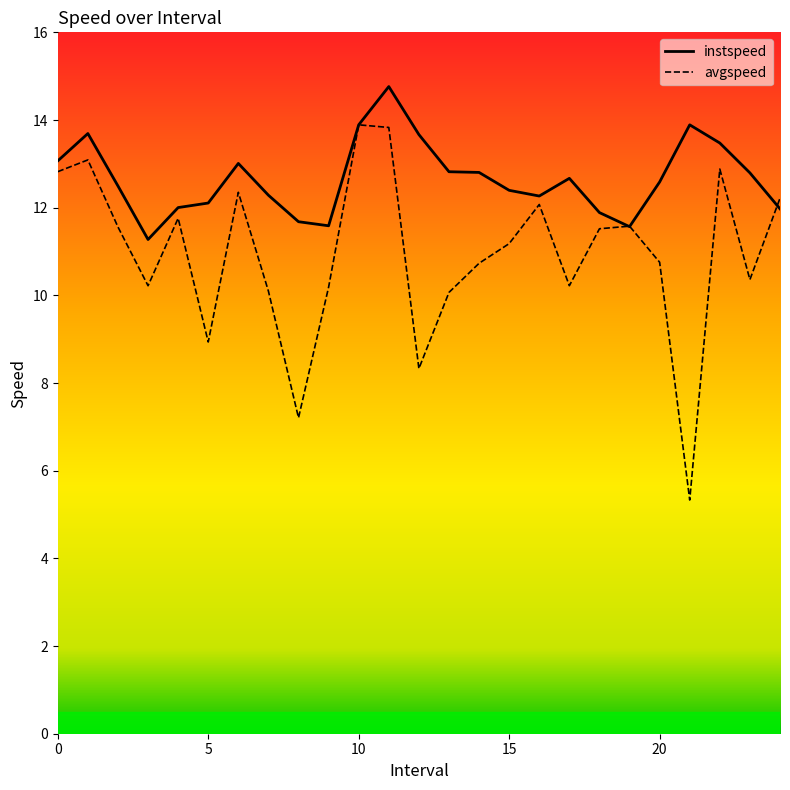

What is the difference between the highest and lowest values at 3.0?

1.1